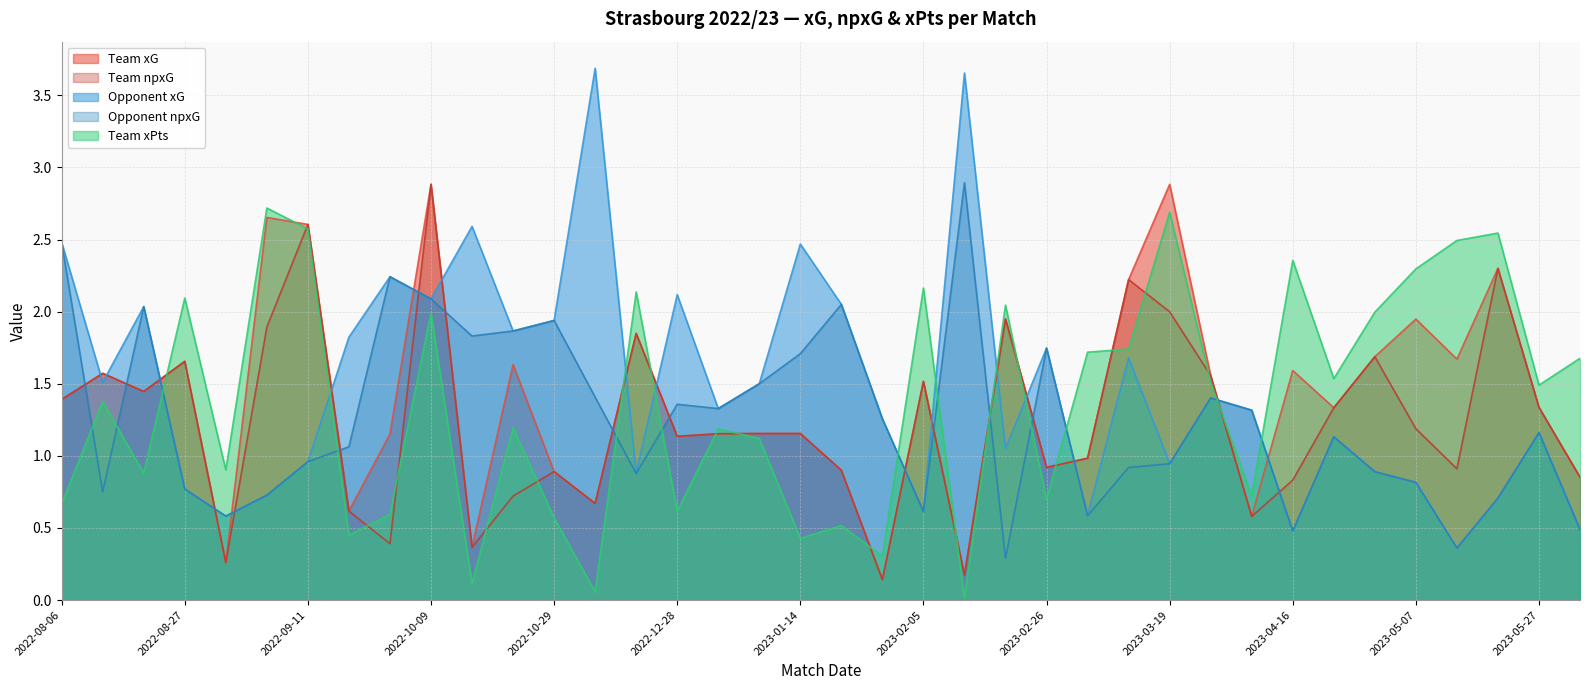

Rank the series at 2023-02-05 from highest to lowest value.

team_xpts, team_xG, team_npxG, opponent_xG, opponent_npxG